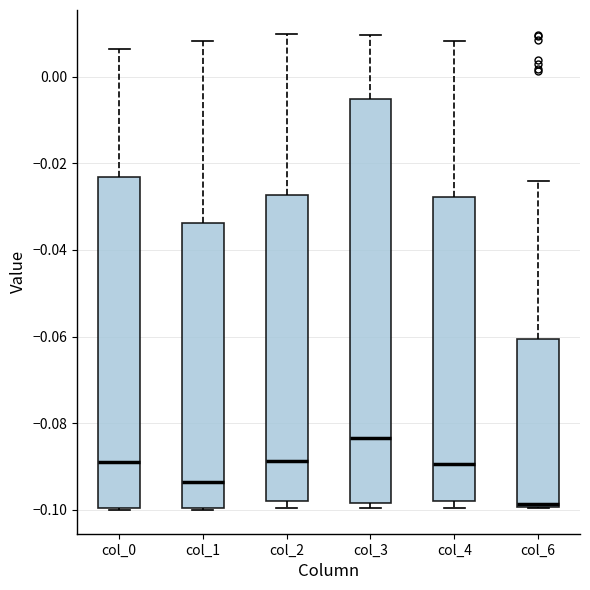

Reading left to right, transcribe this box plot: for each box, give where its median line is, the range the box spans, and where its two whiskers end, as read against the y-axis. The values are not printed on the chart, so give them approximately, as read against the axis.

col_0: median -0.088, box -0.100 to -0.024, whiskers -0.100 to 0.006
col_1: median -0.094, box -0.100 to -0.034, whiskers -0.100 to 0.008
col_2: median -0.088, box -0.098 to -0.028, whiskers -0.100 to 0.010
col_3: median -0.084, box -0.098 to -0.006, whiskers -0.100 to 0.010
col_4: median -0.090, box -0.098 to -0.028, whiskers -0.100 to 0.008
col_6: median -0.098, box -0.100 to -0.060, whiskers -0.100 to -0.024